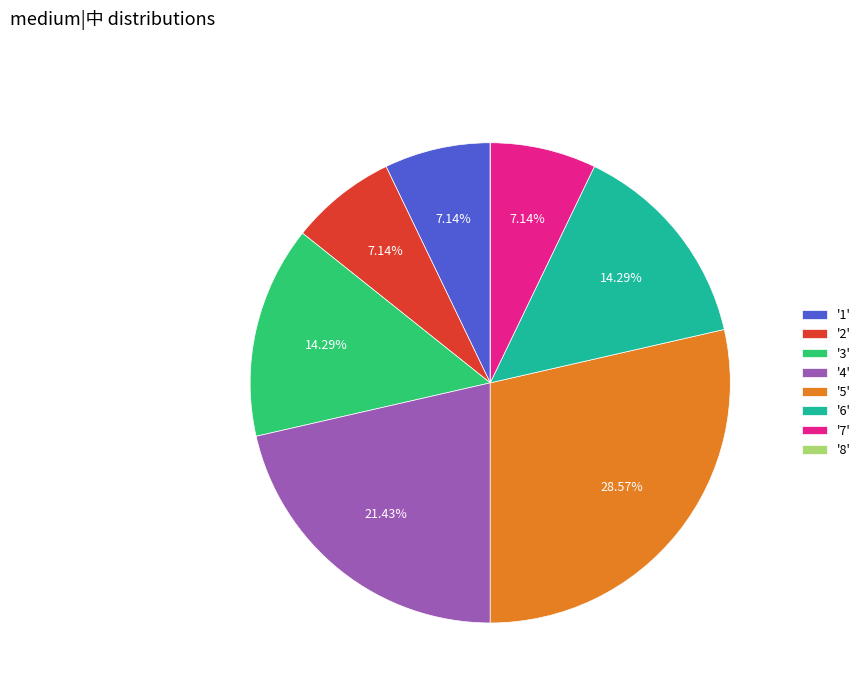

Do '6' and '2' together represent more than half of the pie?

No